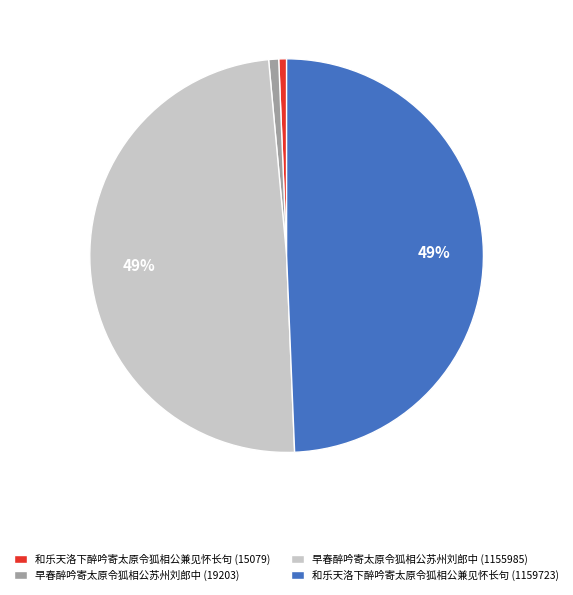

How many slices are in this pie chart?

4